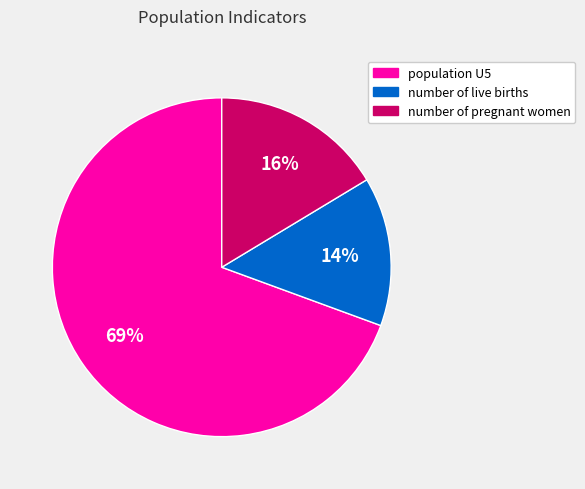

What is the largest slice in the pie chart?

population U5